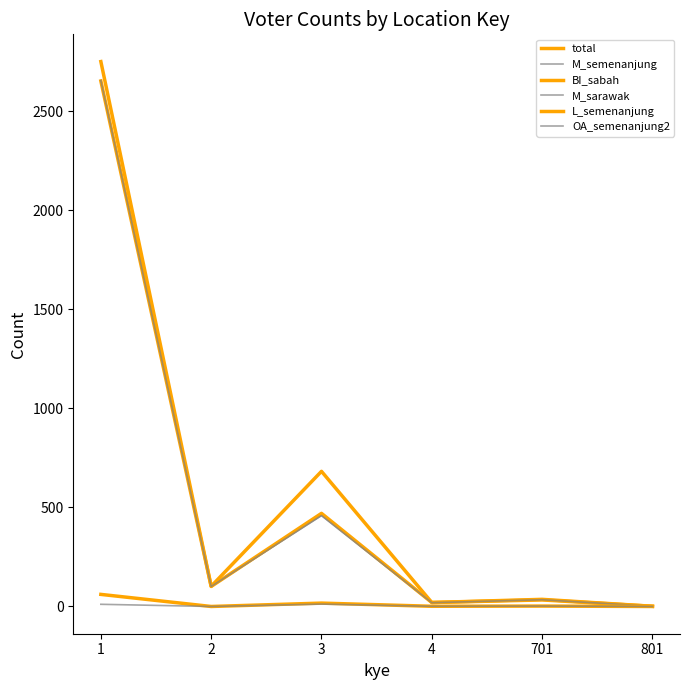

Between 701 and 4, which is larger?

701